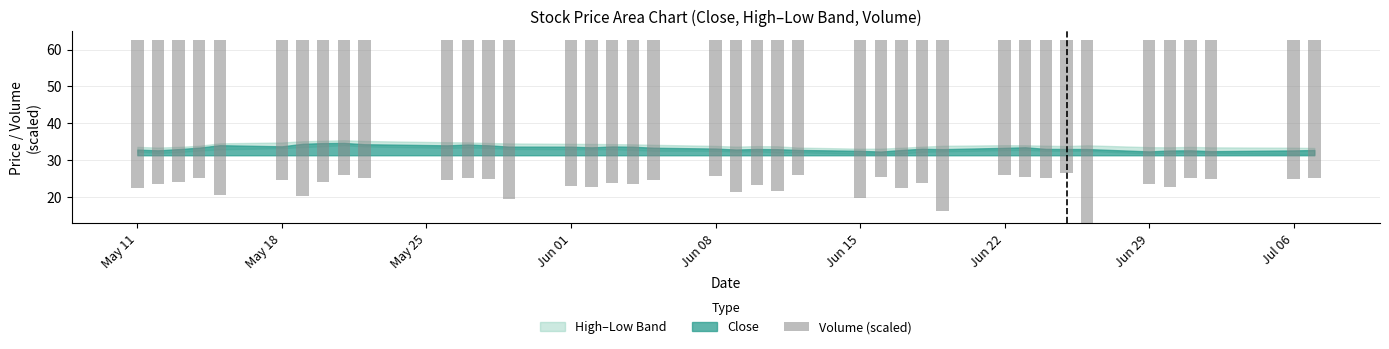

Are the bars grouped side by side (vs. stacked)?

No